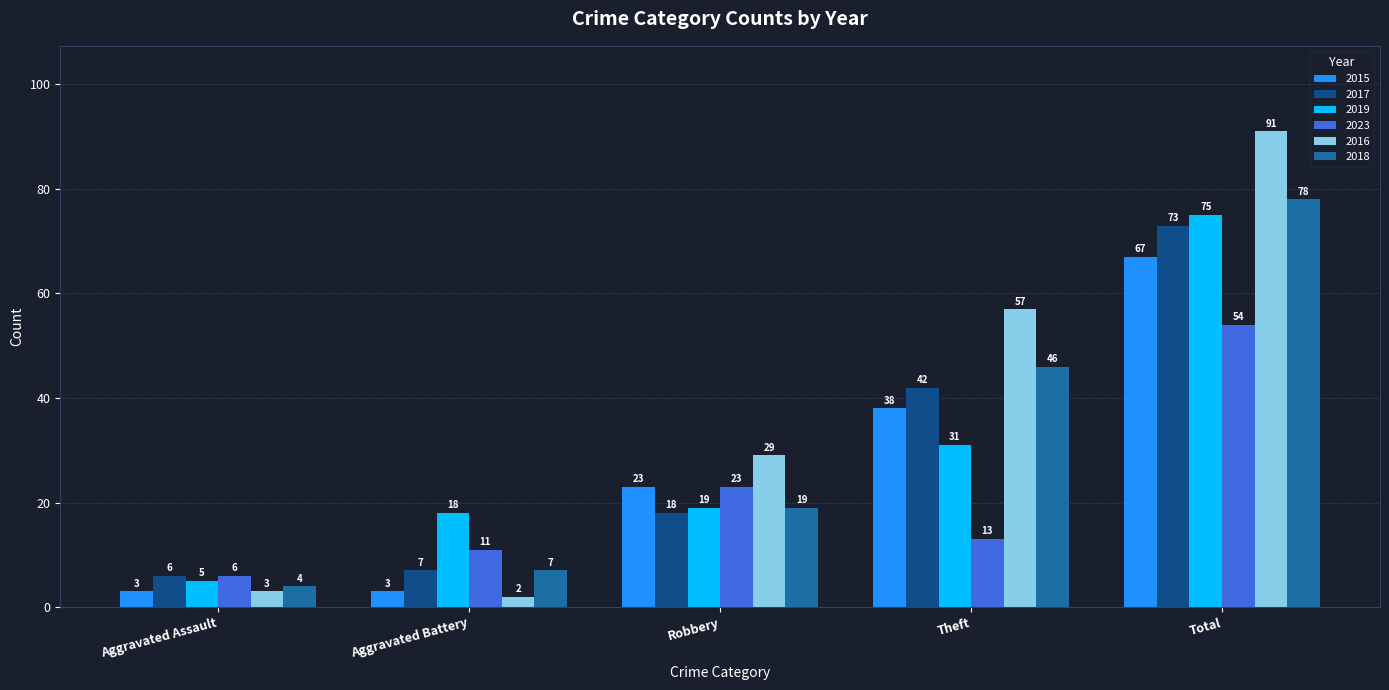

What is the spread (max minus min) of values at Robbery?

11